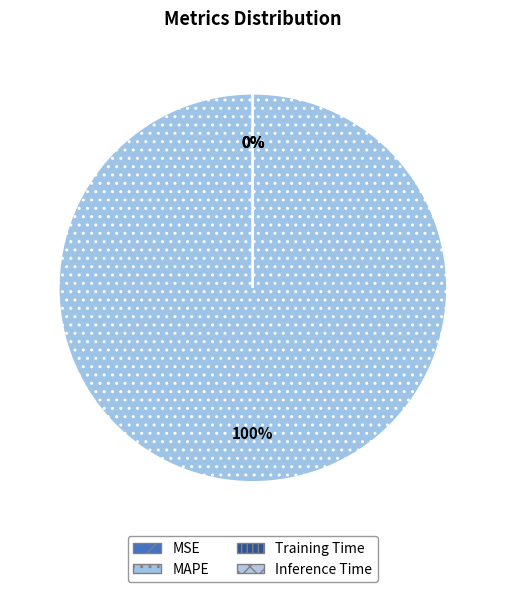

Count the number of slices in the pie.

4